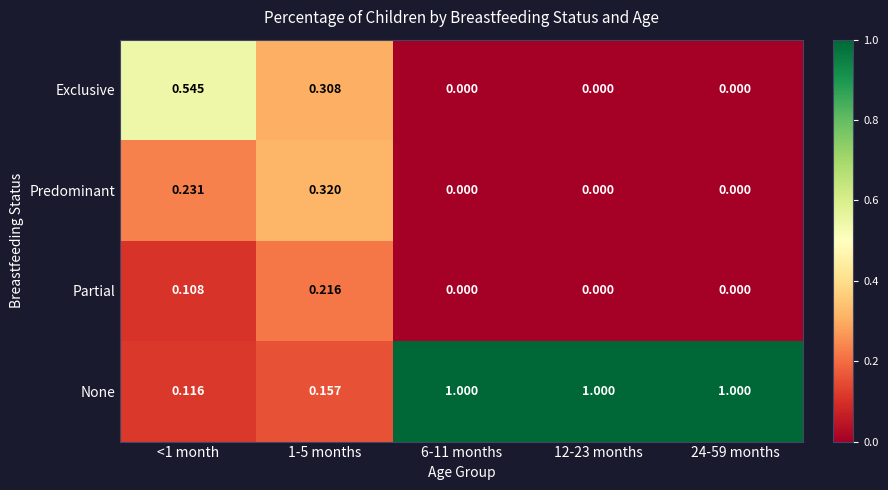

Which series has the largest range (max minus min)?

None